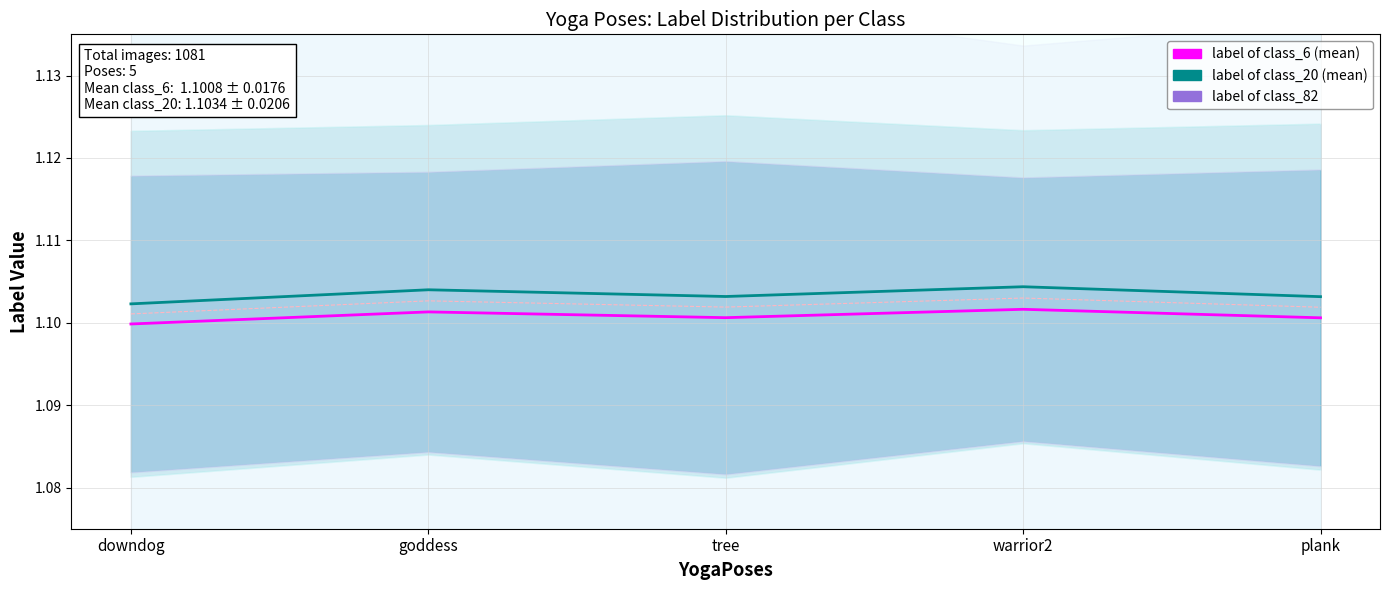

What is the value of the label of class_6 (mean) point at the 4th from the left?

1.1